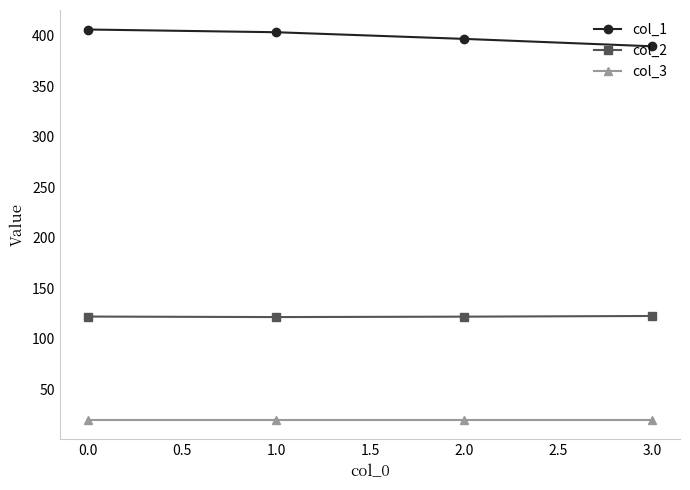

Is the value of col_1 at 0.0 greater than the value of col_3 at 1.0?

Yes